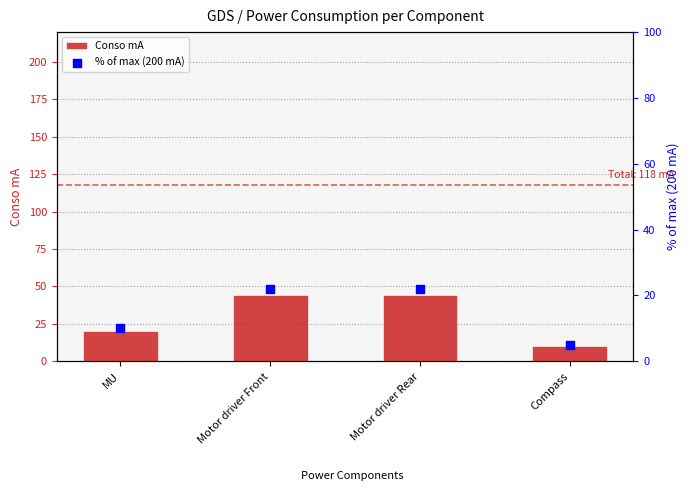

Which series contains the highest Y value?

Conso mA